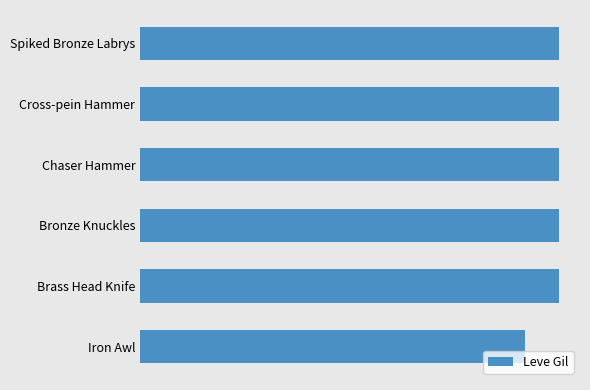

What is the difference between the maximum and minimum values?

80